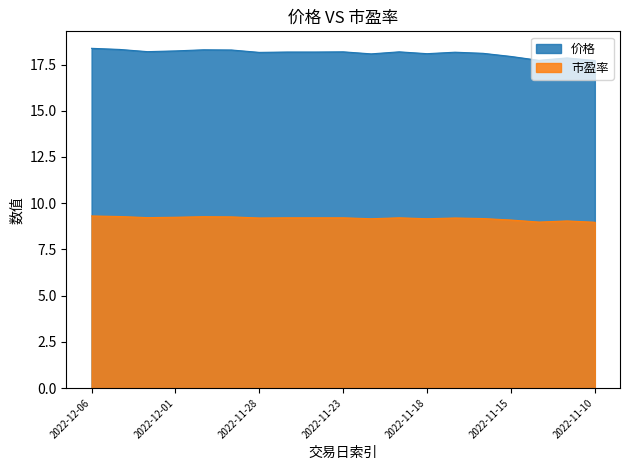

True or false: 价格 has a value of 17.7 at 2022-11-14.

True